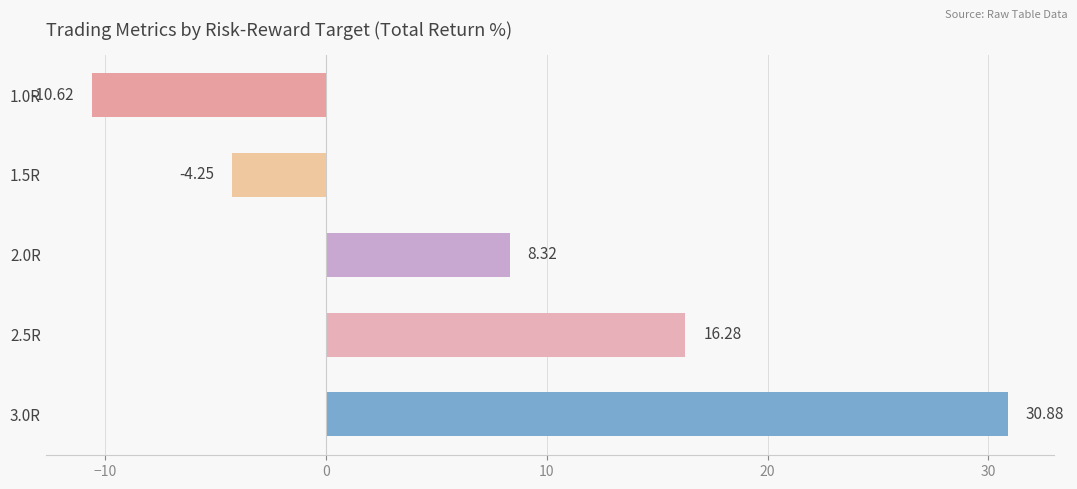

What is the average value?

8.1